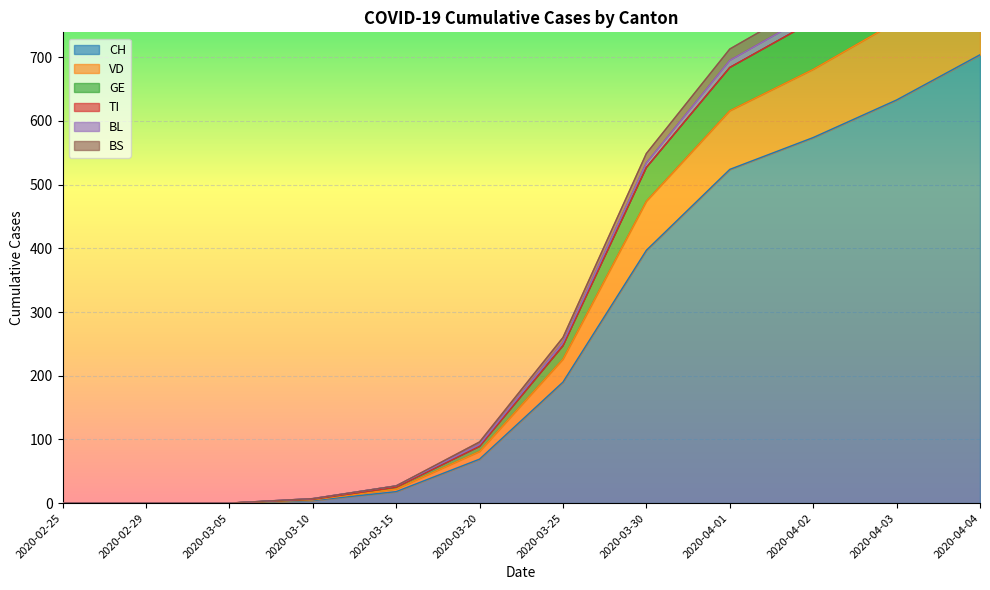

Which category has the highest value across all series?

2020-04-04